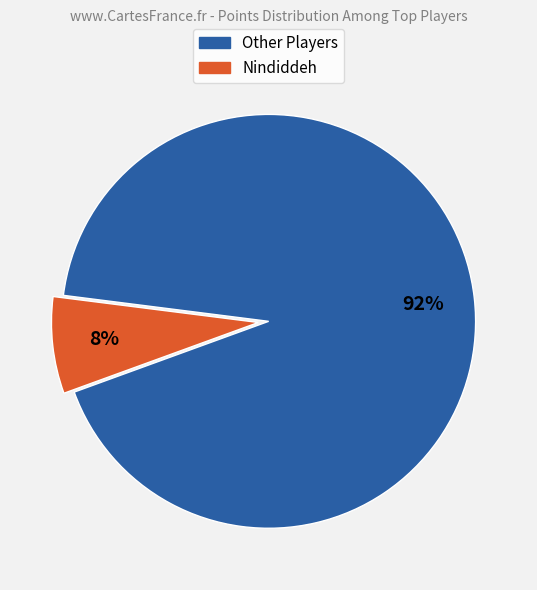

What is the smallest slice in the pie chart?

Nindiddeh